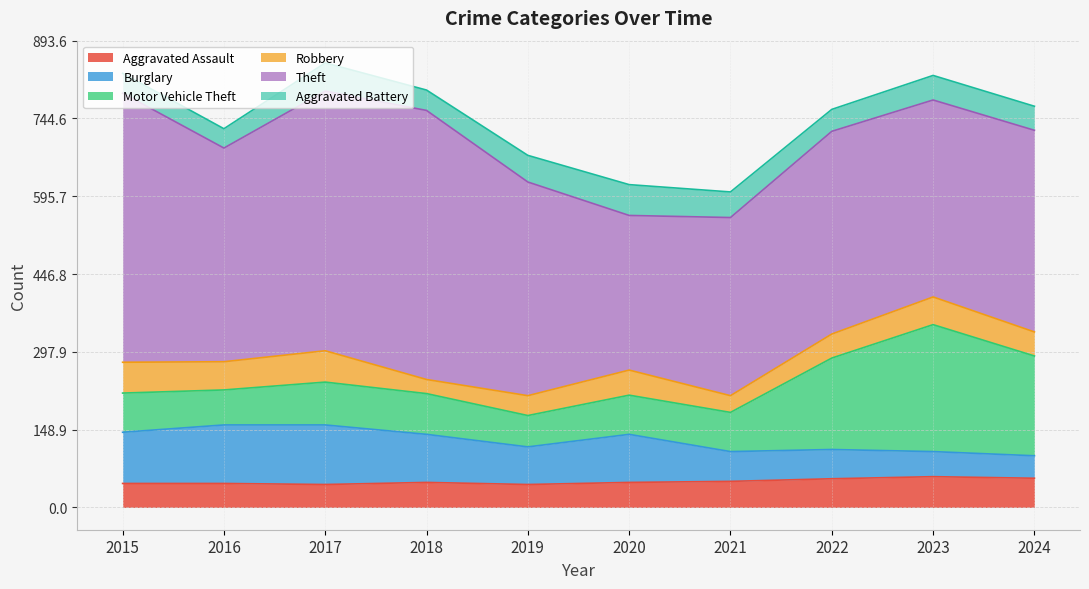

At 2017, list the series in order from smallest to largest.

Aggravated Assault, Aggravated Battery, Robbery, Motor Vehicle Theft, Burglary, Theft